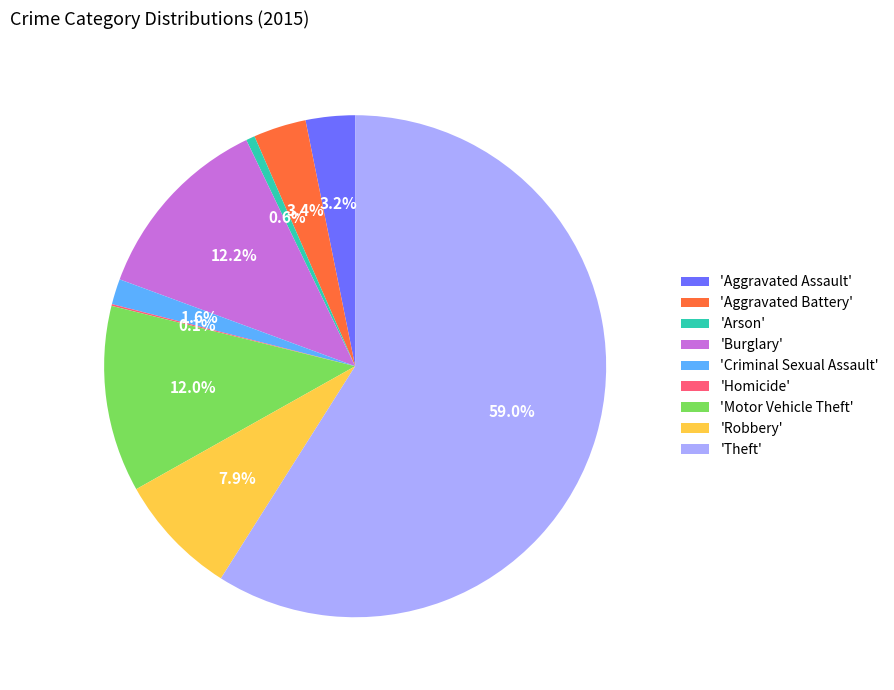

What is the ratio of the value at 'Criminal Sexual Assault' to the value at 'Aggravated Battery'?

0.5